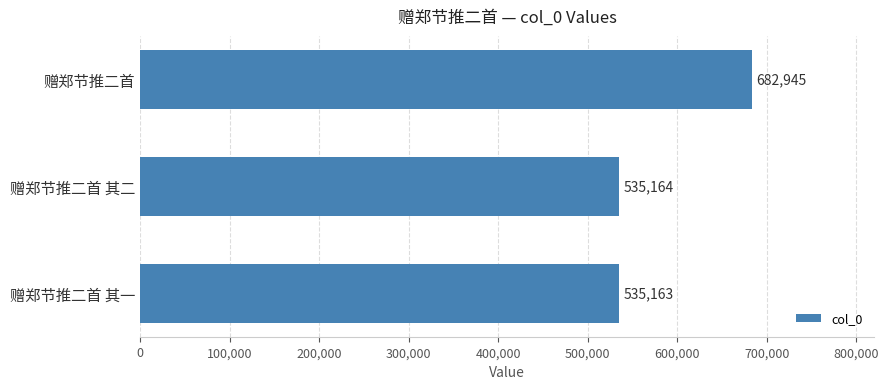

Which category has the lowest value across all series?

赠郑节推二首 其一